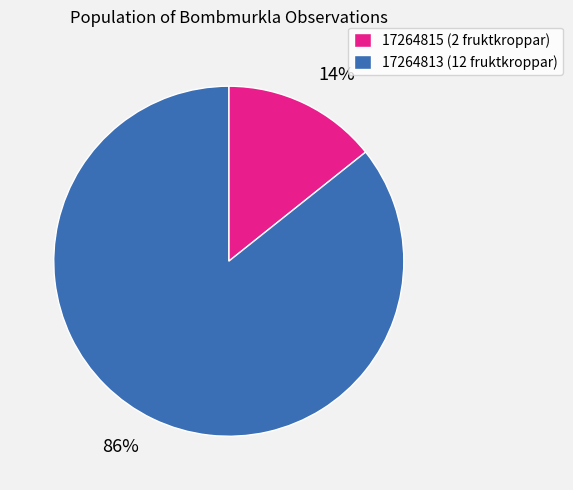

Count the number of slices in the pie.

2